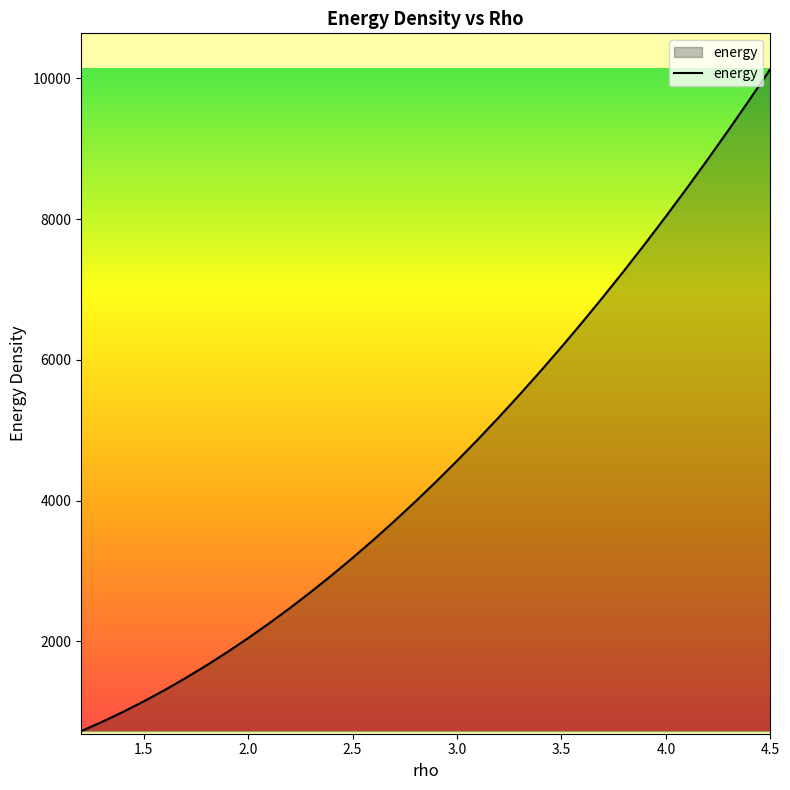

What is the label of the 32nd point from the right?

4.3